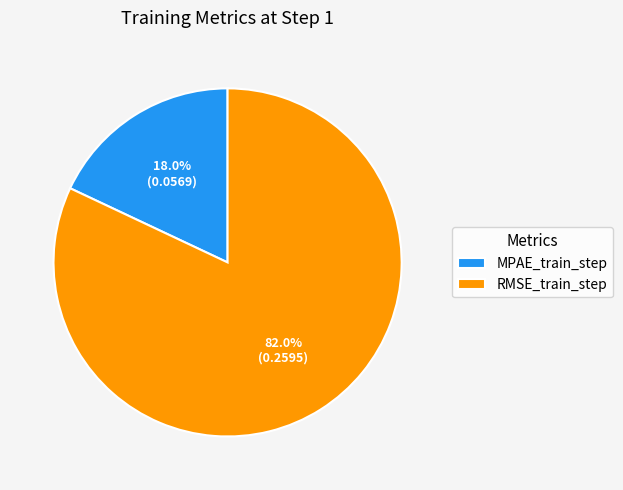

What percentage is the RMSE_train_step slice, to the nearest percent?

82%